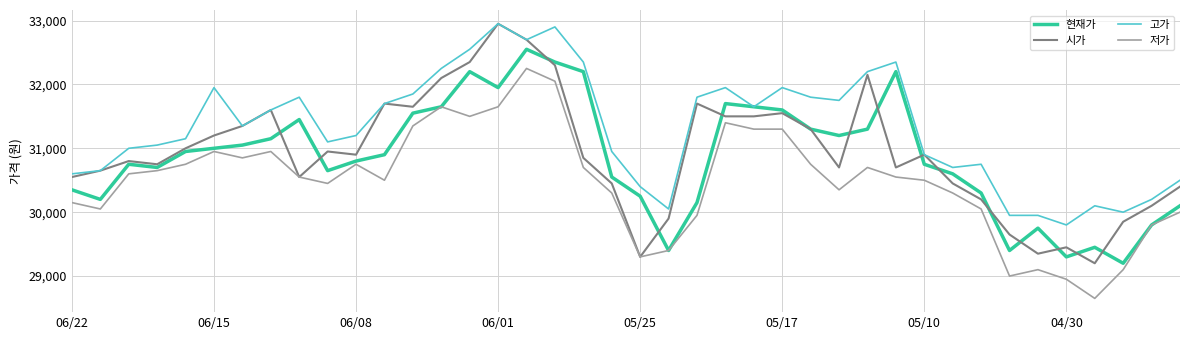

What is the smallest value displayed?

28650